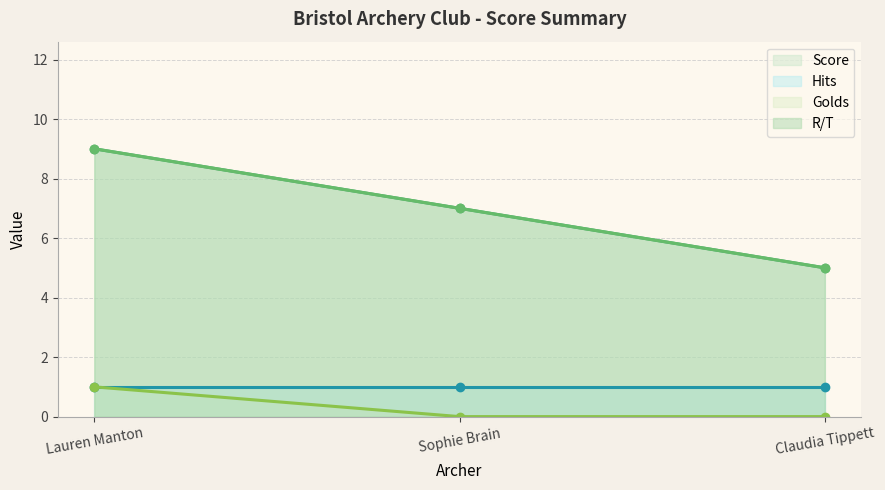

What is the average value of the Score series?

7